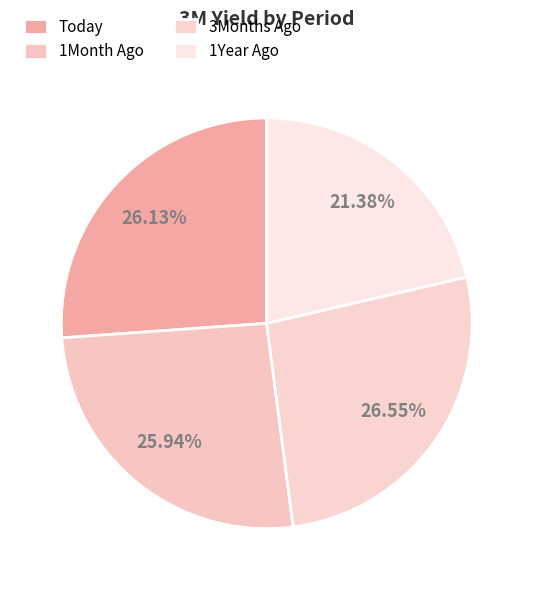

How many segments does this pie chart have?

4